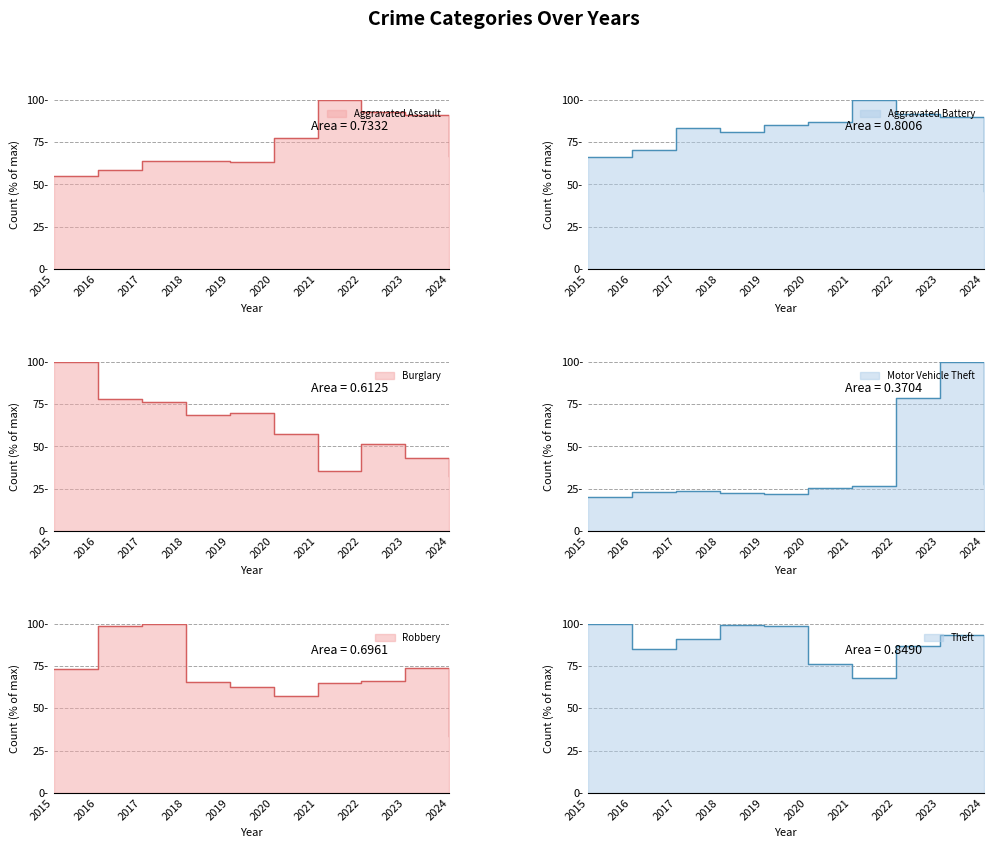

The value of Aggravated Battery at 2016 is 70.1. True or false?

True